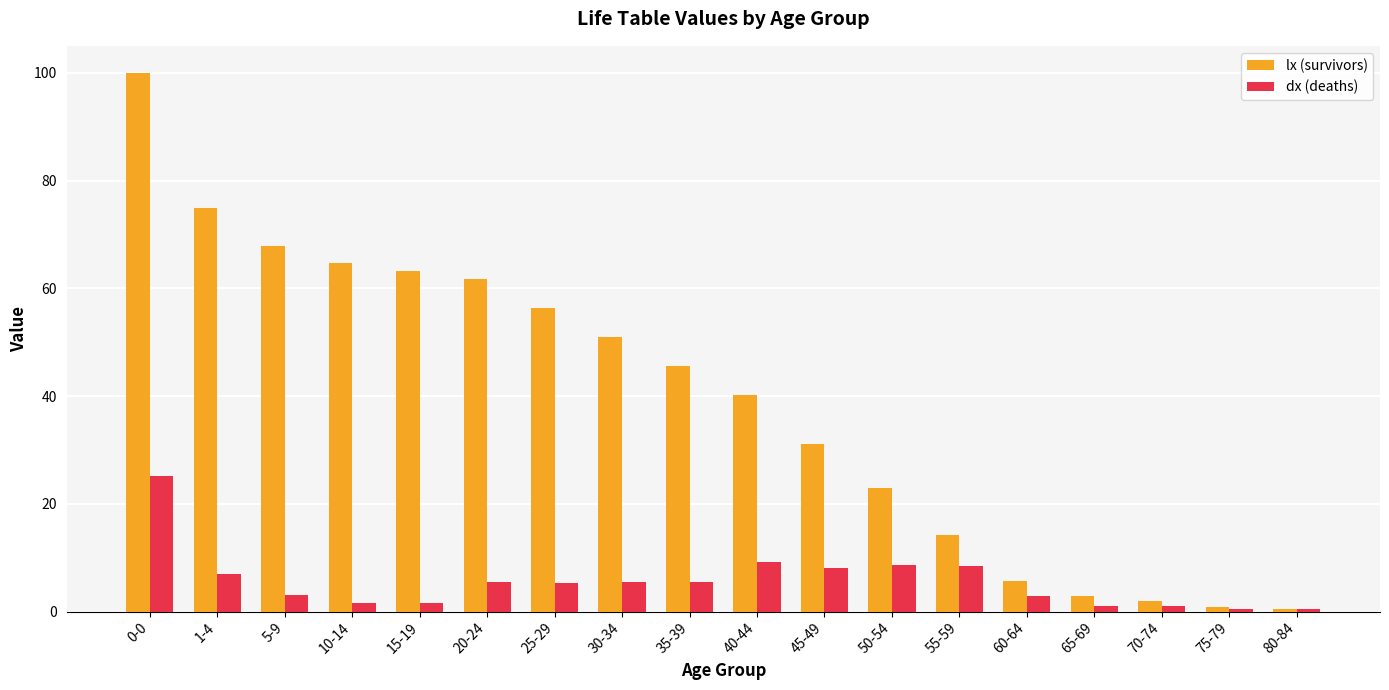

Which category has the highest value across all series?

0-0